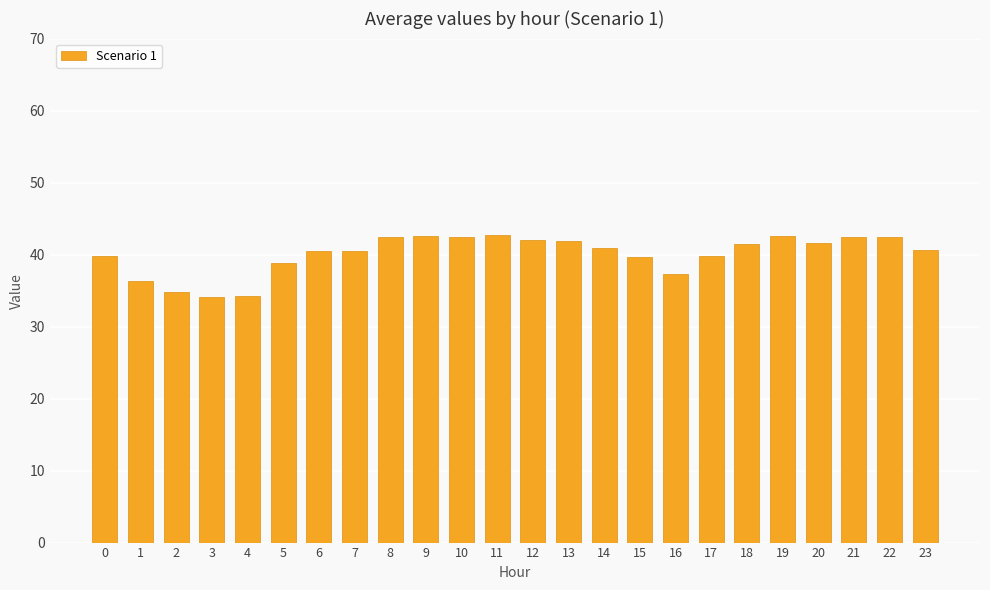

True or false: the data shows 40.5 at 6.

True